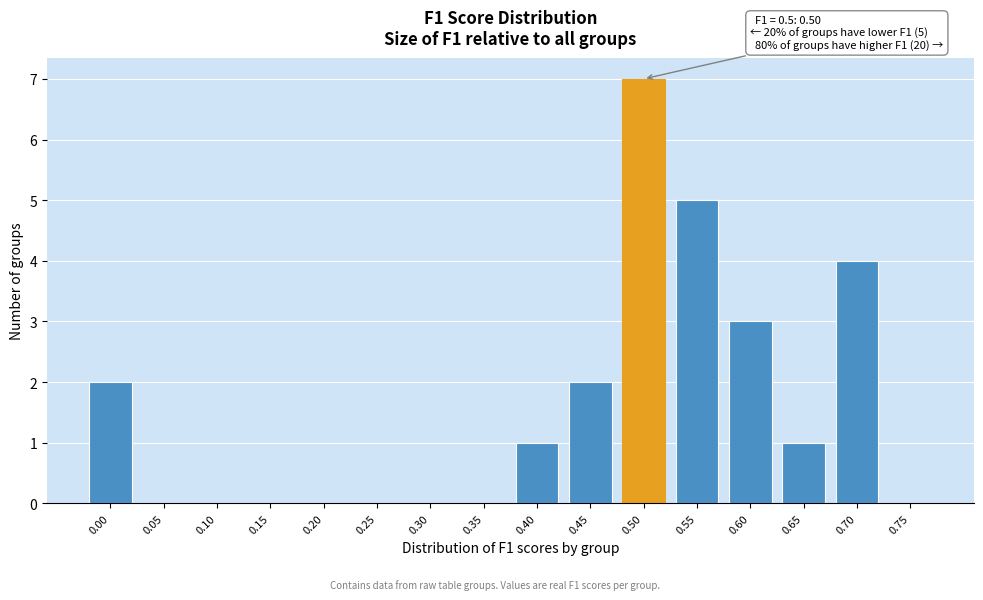

Reading left to right, extract all data points from this chart.

0.00=2	0.05=0	0.10=0	0.15=0	0.20=0	0.25=0	0.30=0	0.35=0	0.40=1	0.45=2	0.50=7	0.55=5	0.60=3	0.65=1	0.70=4	0.75=0